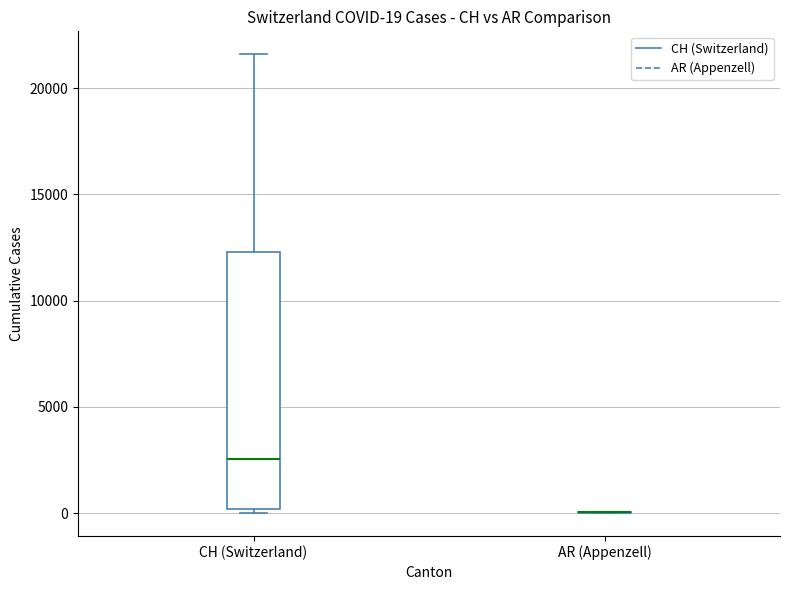

Which box is the tallest, from its lower edge to its upper edge?

CH (Switzerland)